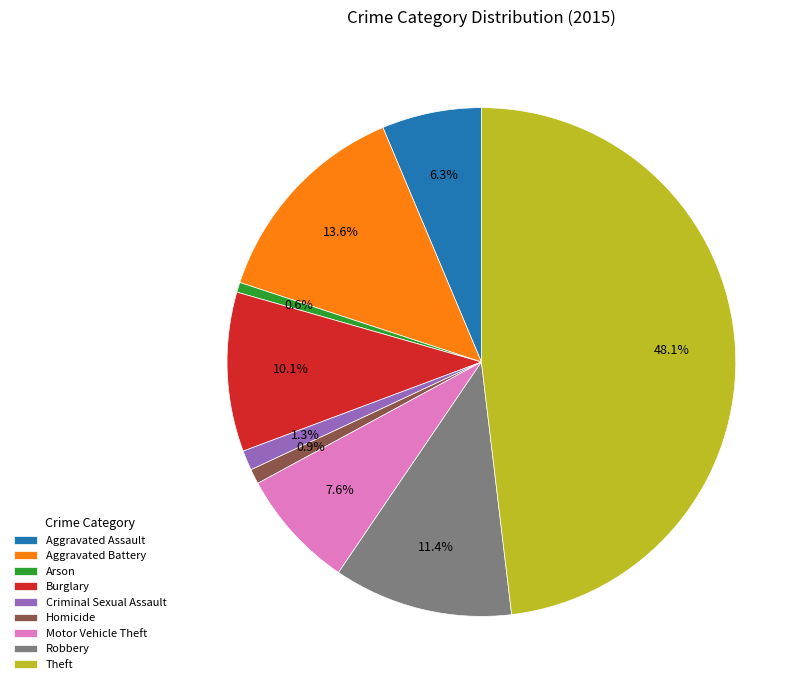

True or false: Criminal Sexual Assault accounts for 11% of the total.

False